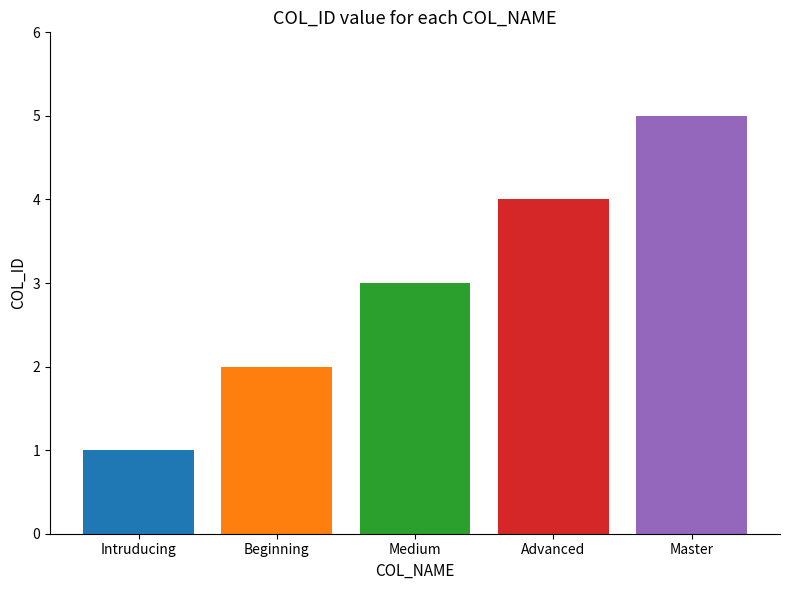

What is the value of the 4th bar from the left?

4